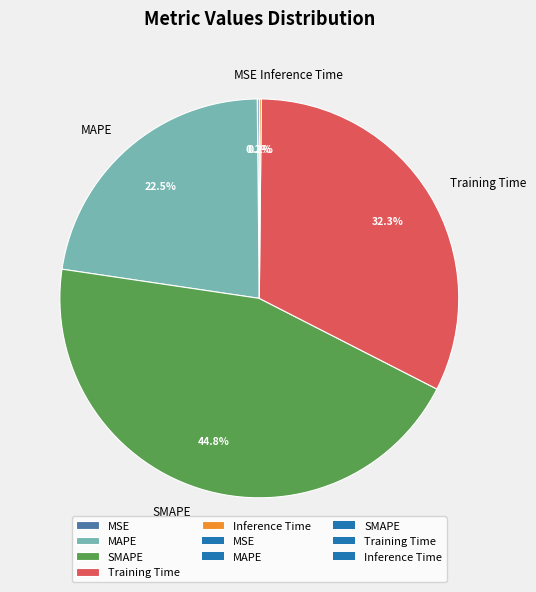

Combined, what portion of the pie is Training Time and MAPE?

54.8%